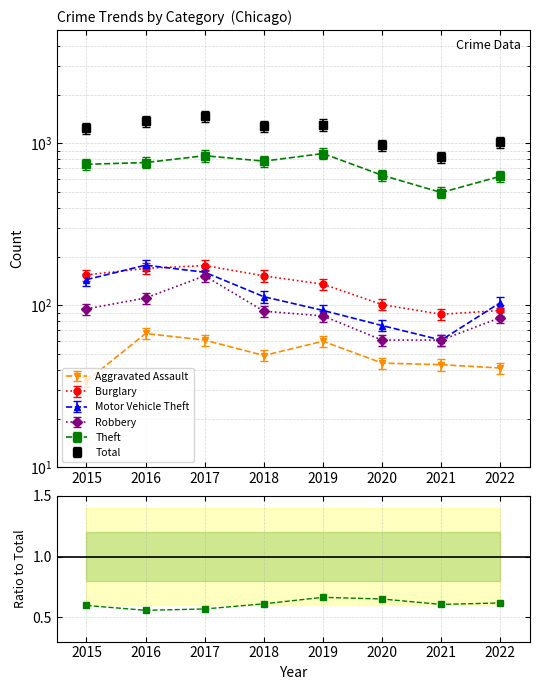

Which has a higher value, 2020 or 2022?

2020